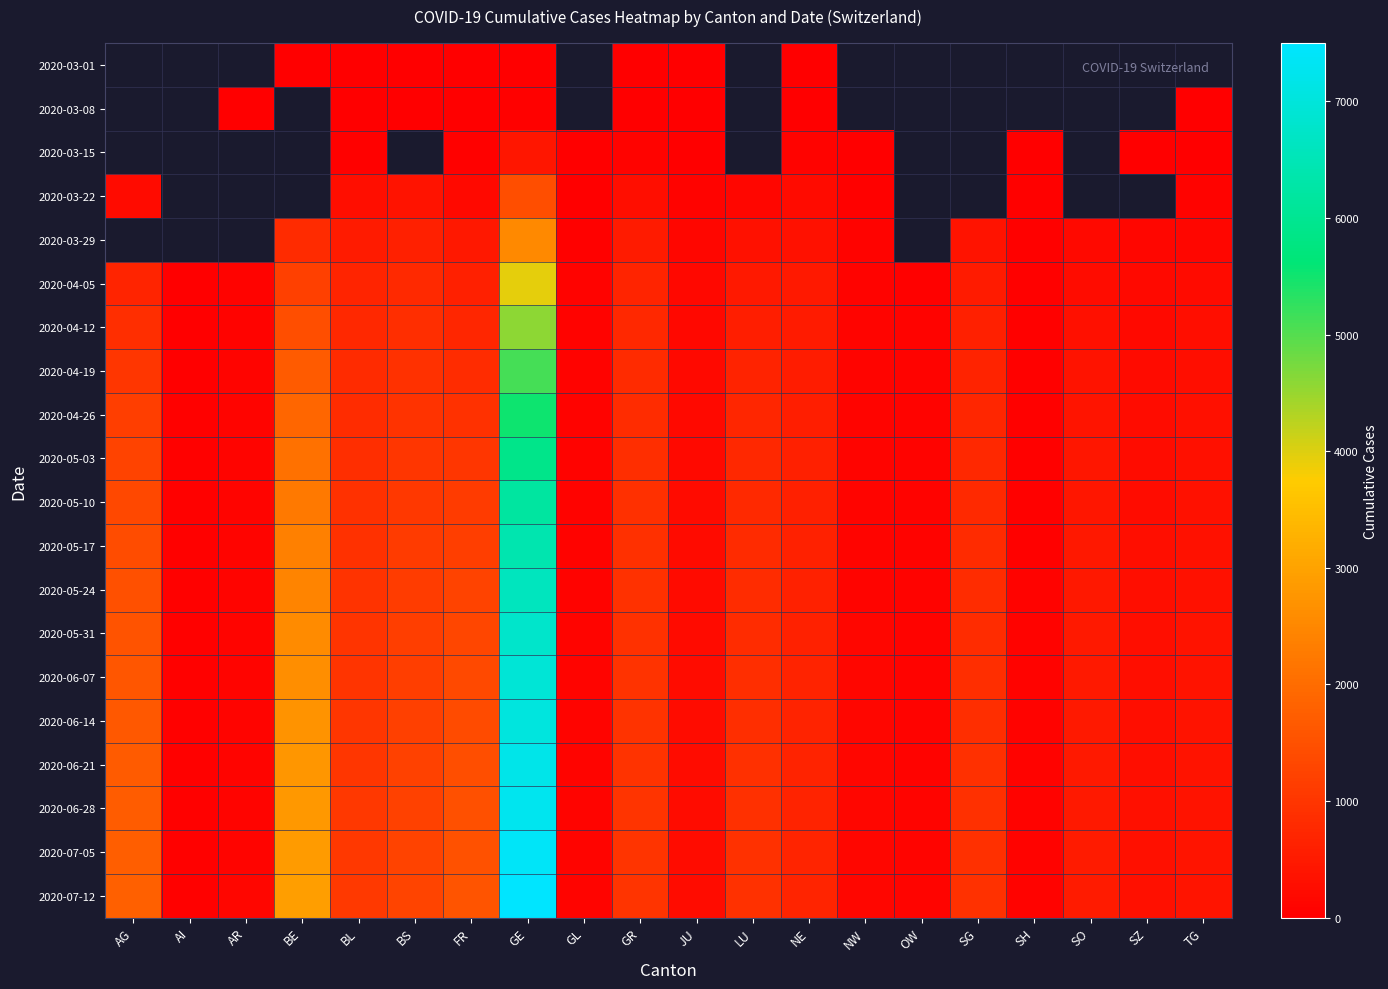

Which series has the largest total across all categories?

2020-07-12